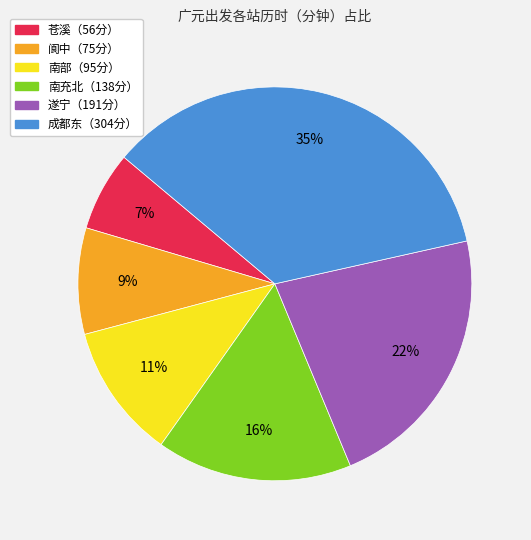

To the nearest percent, what is the average slice percentage?

17%